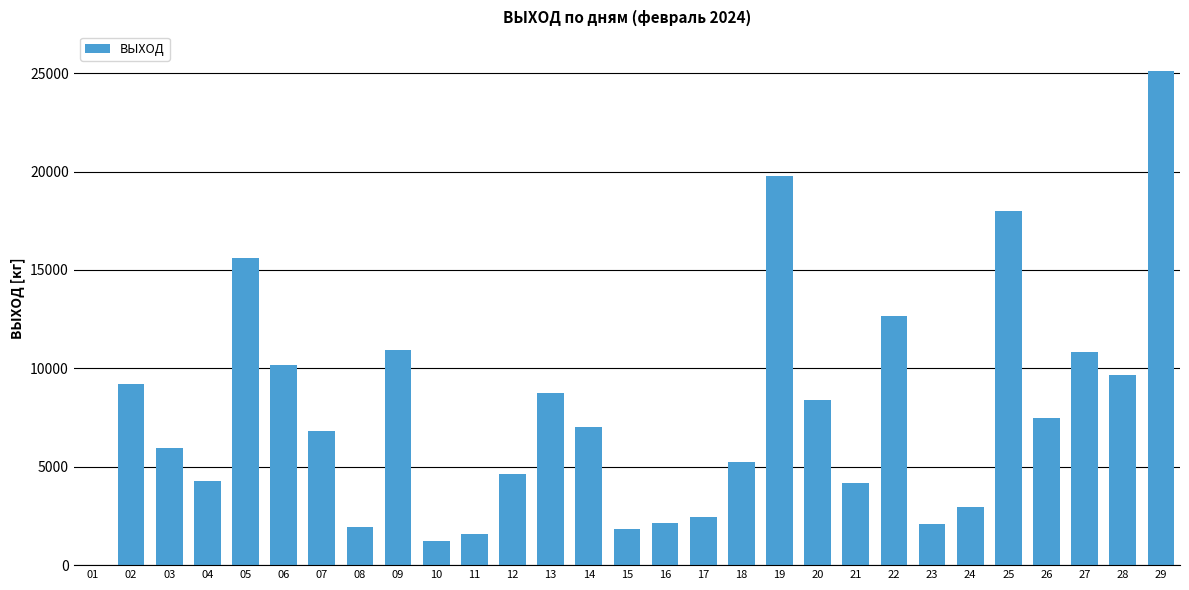

Is it true that the value at 12 is 4628?

True